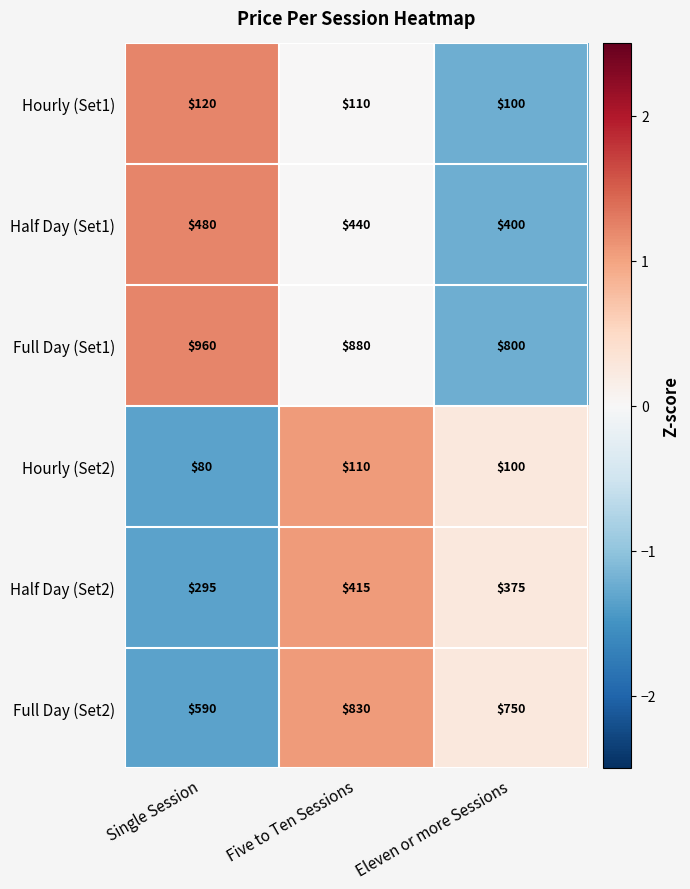

Between Single Session and Five to Ten Sessions, which series saw the biggest shift?

Full Day (Set2)